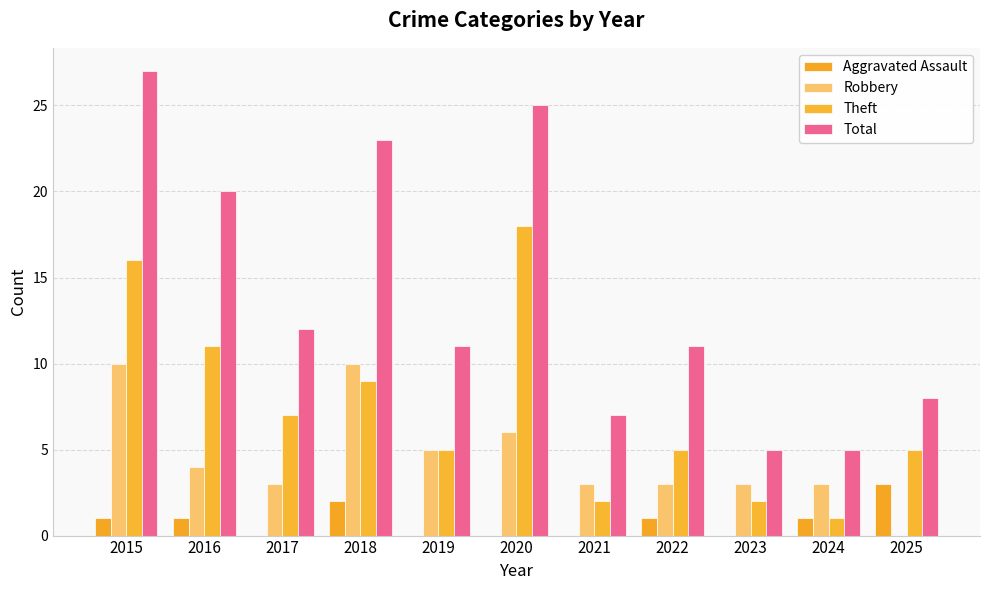

At how many categories does at least one series exceed 16?

4